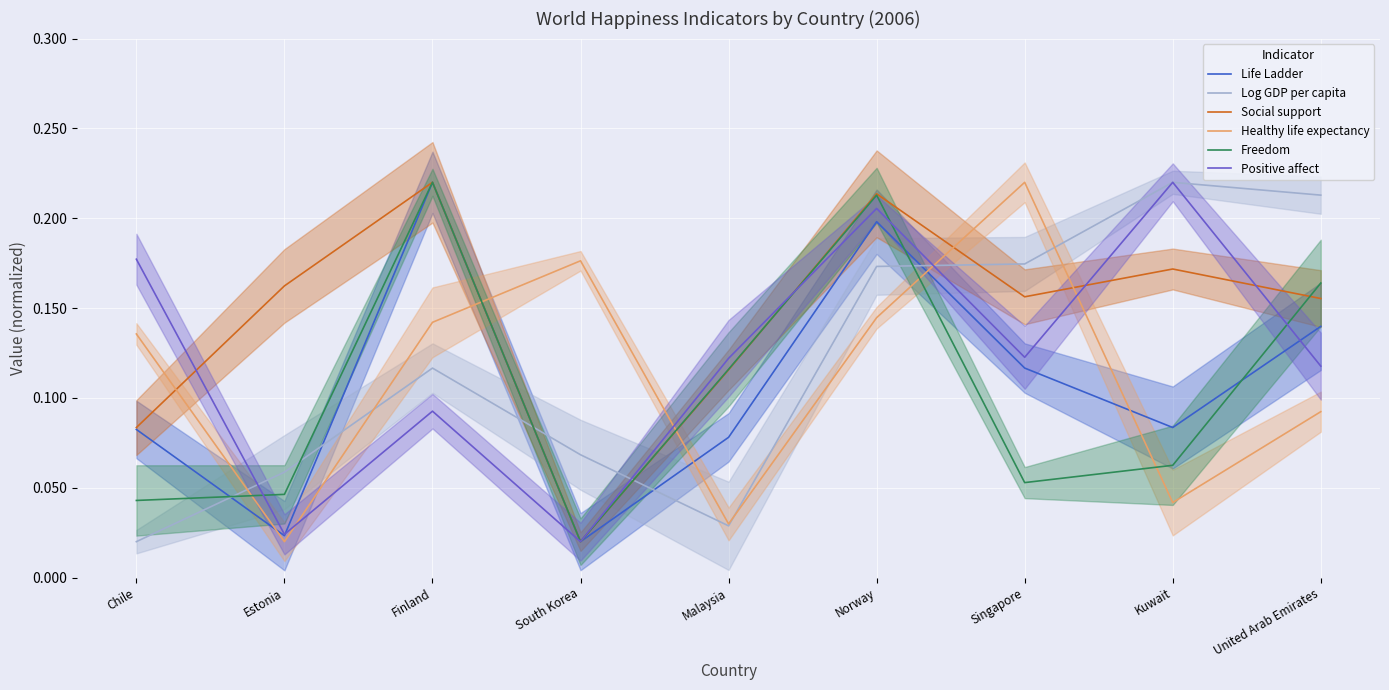

True or false: Life Ladder has a value of 0.0 at Estonia.

True